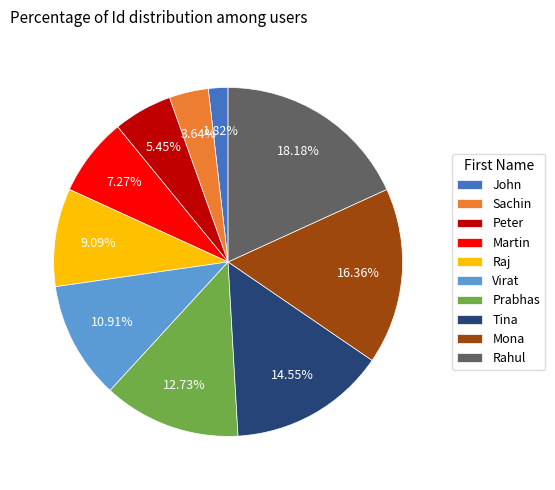

What is the largest slice in the pie chart?

Rahul